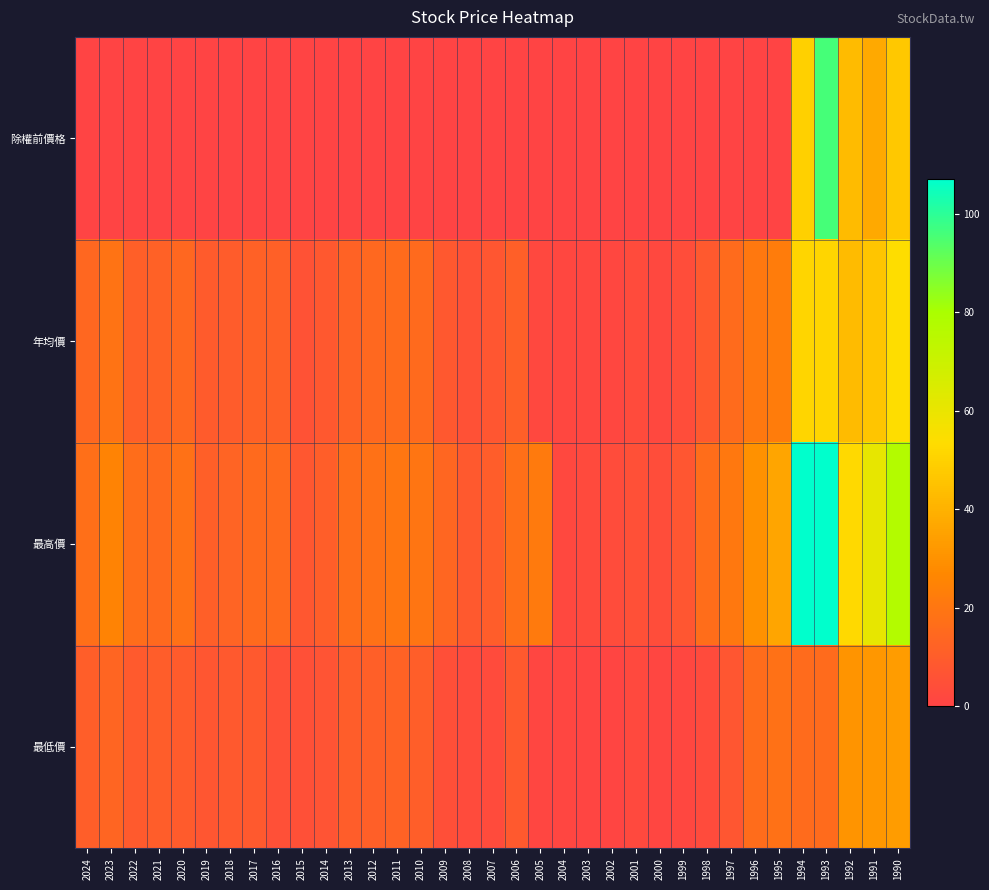

Reading left to right, transcribe all the data shown in this chart.

除權前價格: 2024=0.0	2023=0.0	2022=0.0	2021=0.0	2020=0.0	2019=0.0	2018=0.0	2017=0.0	2016=0.0	2015=0.0	2014=0.0	2013=0.0	2012=0.0	2011=0.0	2010=0.0	2009=0.0	2008=0.0	2007=0.0	2006=0.0	2005=0.0	2004=0.0	2003=0.0	2002=0.0	2001=0.0	2000=0.0	1999=0.0	1998=0.0	1997=0.0	1996=0.0	1995=0.0	1994=49.6	1993=96.0	1992=42.9	1991=37.3	1990=46.9
年均價: 2024=14.1	2023=19.1	2022=11.0	2021=12.1	2020=14.0	2019=9.4	2018=9.7	2017=11.8	2016=11.3	2015=6.2	2014=8.3	2013=12.5	2012=14.5	2011=15.5	2010=15.1	2009=8.1	2008=5.4	2007=7.5	2006=11.1	2005=1.8	2004=1.3	2003=1.3	2002=1.5	2001=3.2	2000=2.0	1999=4.0	1998=8.6	1997=15.7	1996=20.6	1995=22.3	1994=51.1	1993=51.1	1992=42.9	1991=46.1	1990=53.5
最高價: 2024=17.5	2023=25.3	2022=16.6	2021=14.7	2020=18.2	2019=11.1	2018=12.9	2017=15.4	2016=15.3	2015=7.8	2014=10.8	2013=16.6	2012=18.3	2011=19.8	2010=19.6	2009=13.4	2008=8.5	2007=10.2	2006=17.4	2005=21.6	2004=2.0	2003=2.5	2002=3.6	2001=5.0	2000=3.9	1999=7.2	1998=16.7	1997=20.7	1996=29.8	1995=36.3	1994=107.0	1993=107.0	1992=52.5	1991=61.0	1990=77.0
最低價: 2024=10.6	2023=13.0	2022=8.8	2021=10.2	2020=9.5	2019=7.5	2018=8.6	2017=8.7	2016=5.4	2015=5.2	2014=6.5	2013=10.4	2012=11.2	2011=12.5	2010=10.6	2009=4.7	2008=3.2	2007=2.9	2006=8.4	2005=0.9	2004=0.9	2003=0.8	2002=0.5	2001=2.1	2000=0.9	1999=1.6	1998=3.0	1997=7.2	1996=16.0	1995=18.1	1994=15.7	1993=15.7	1992=30.7	1991=31.6	1990=33.4